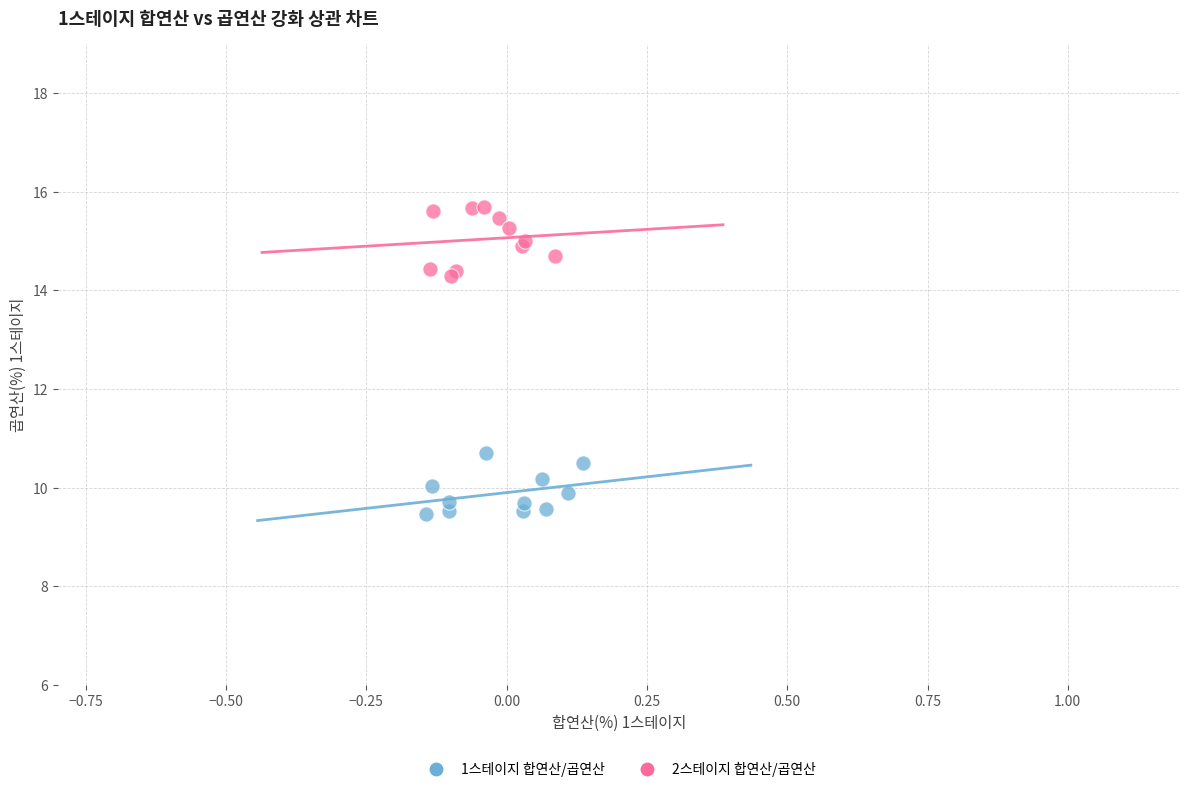

Which series has the largest Y range (max minus min)?

2스테이지 합연산/곱연산